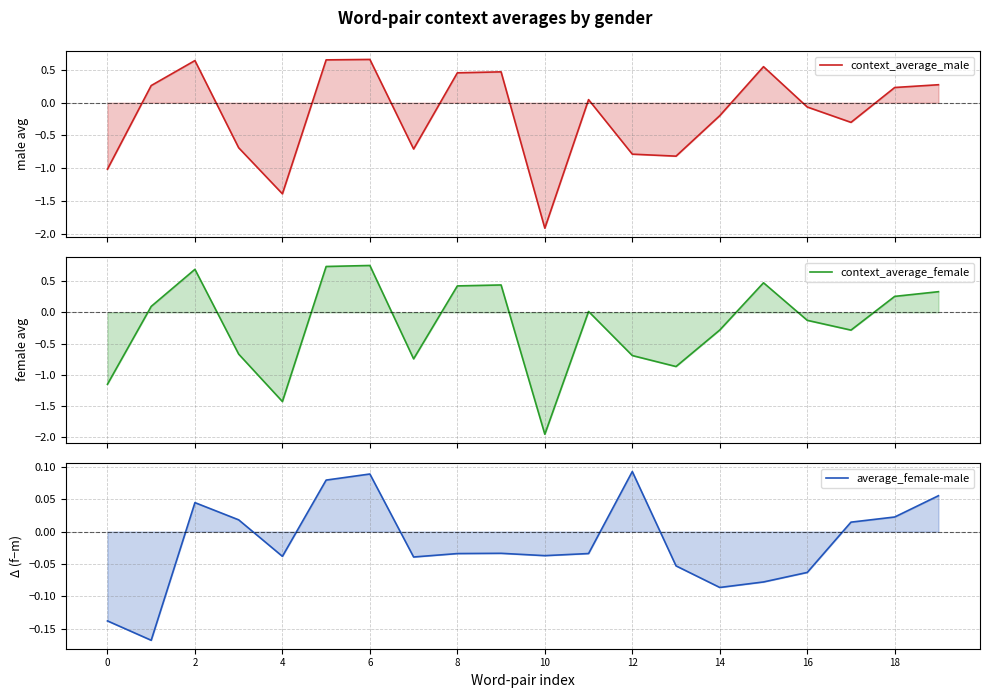

Does the chart display data point markers on the line(s)?

No